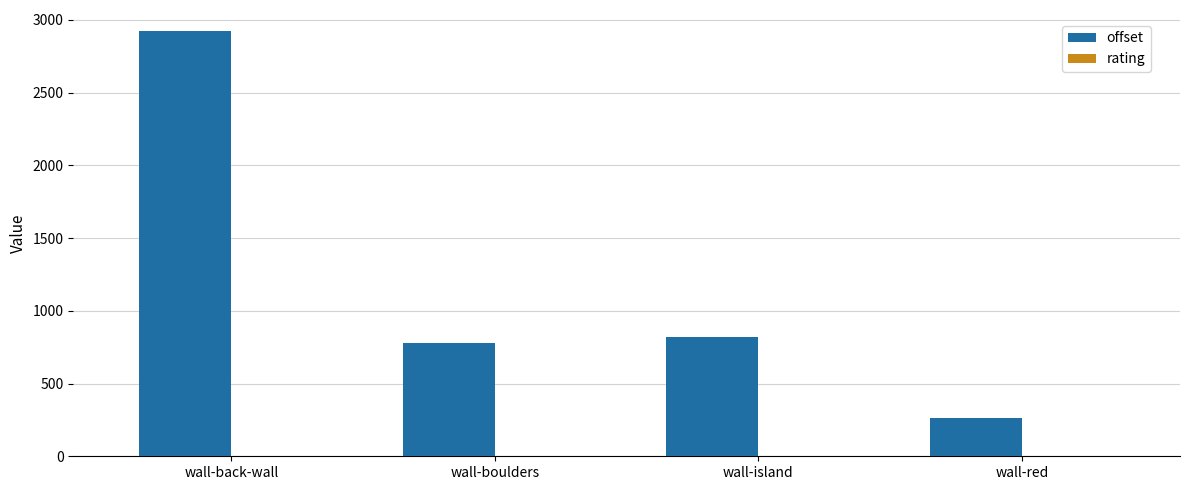

The offset series shows 782.0 at wall-boulders. True or false?

True